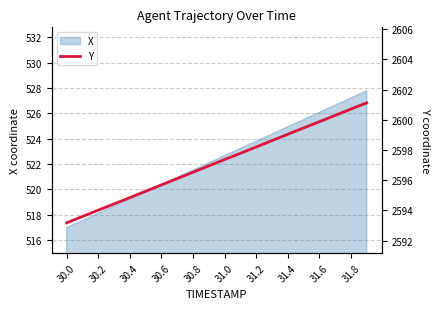

Does the chart display data point markers on the line(s)?

No